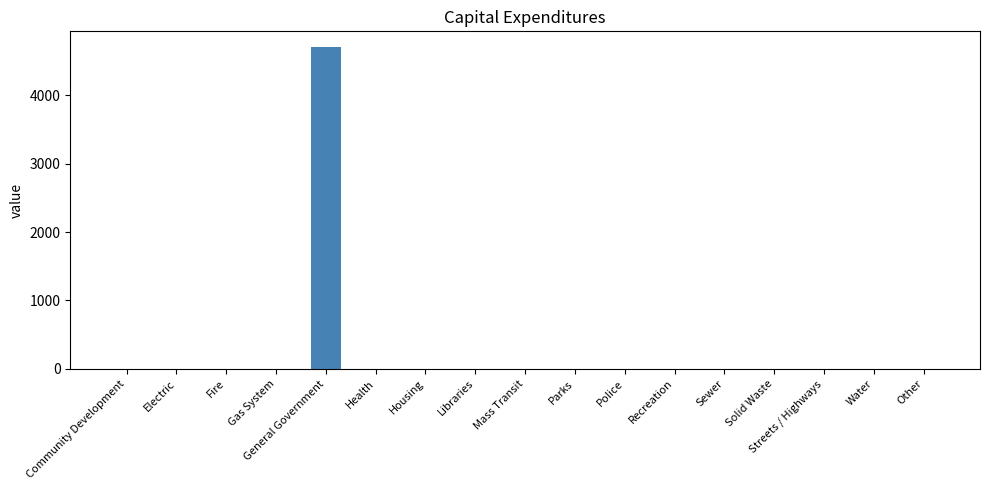

What is the maximum value shown in the chart?

4700